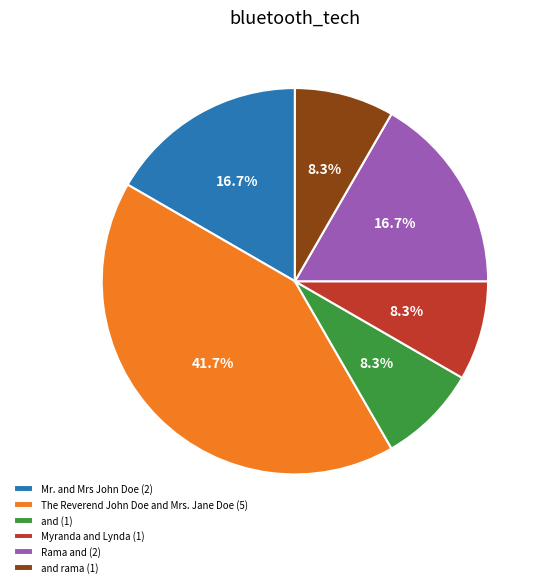

Is and rama (1) the majority of the pie?

No